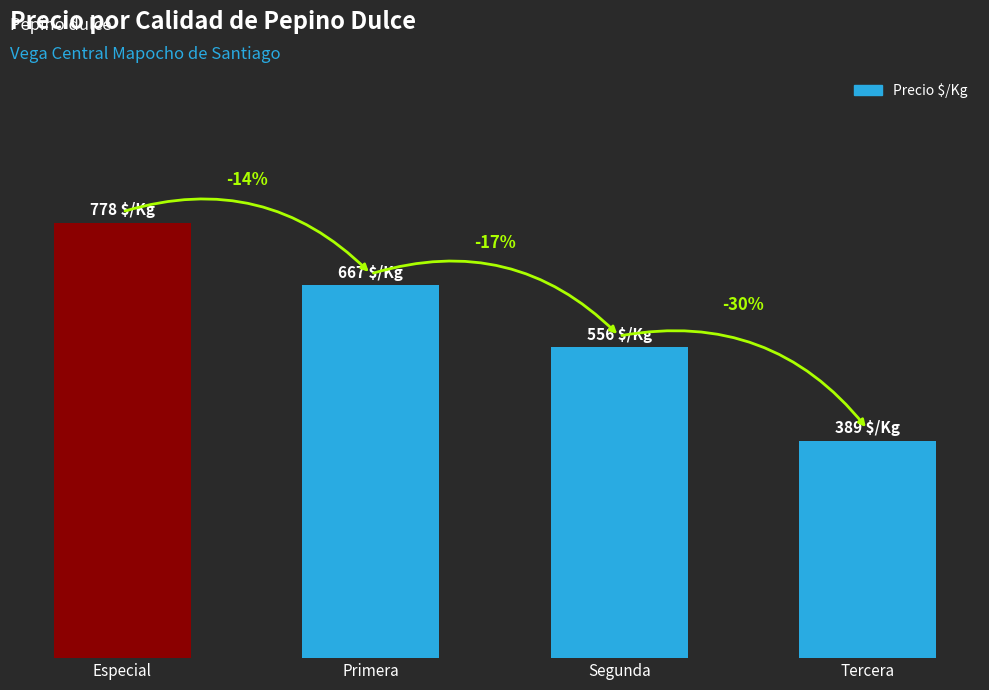

What is the maximum value shown in the chart?

778